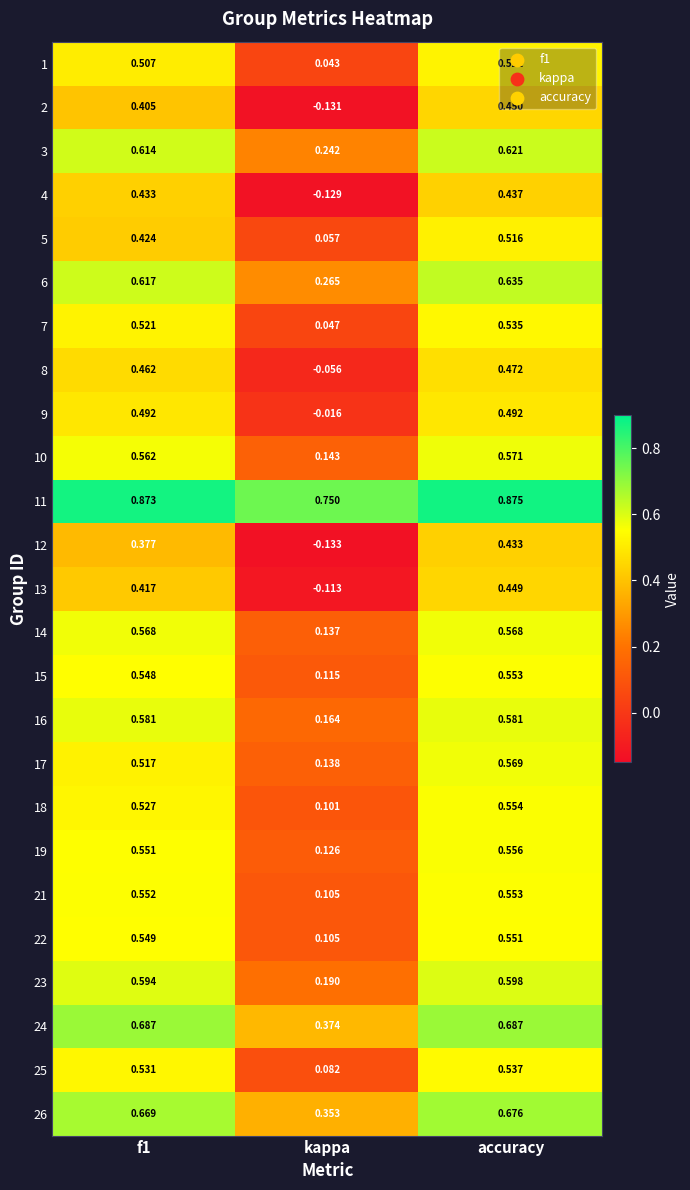

At which category is the sum across all series the highest?

accuracy